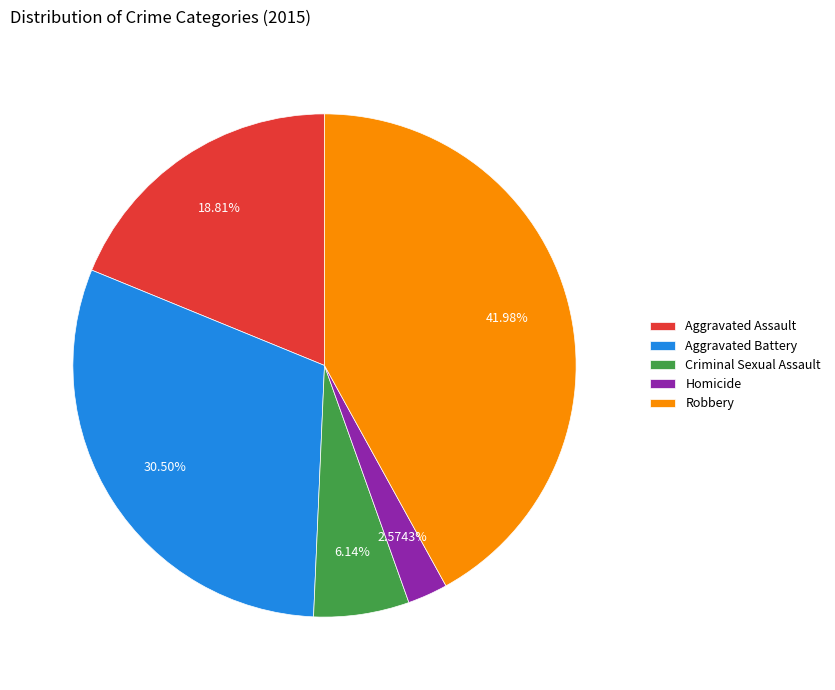

What is the ratio of the value at Homicide to the value at Criminal Sexual Assault?

0.4